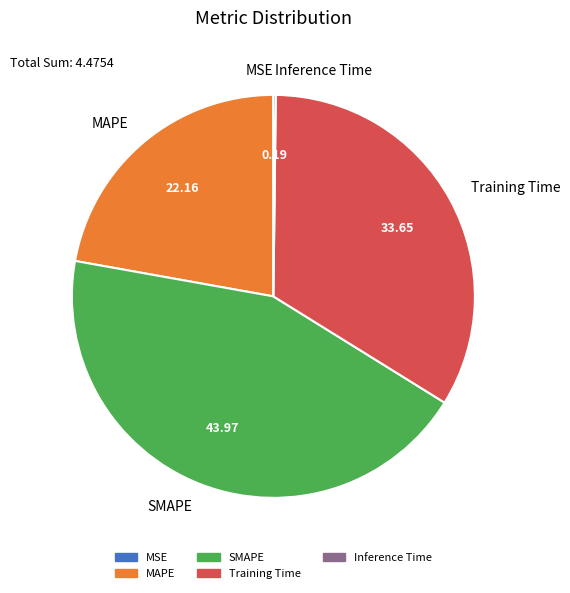

Is there a majority slice in this chart?

No